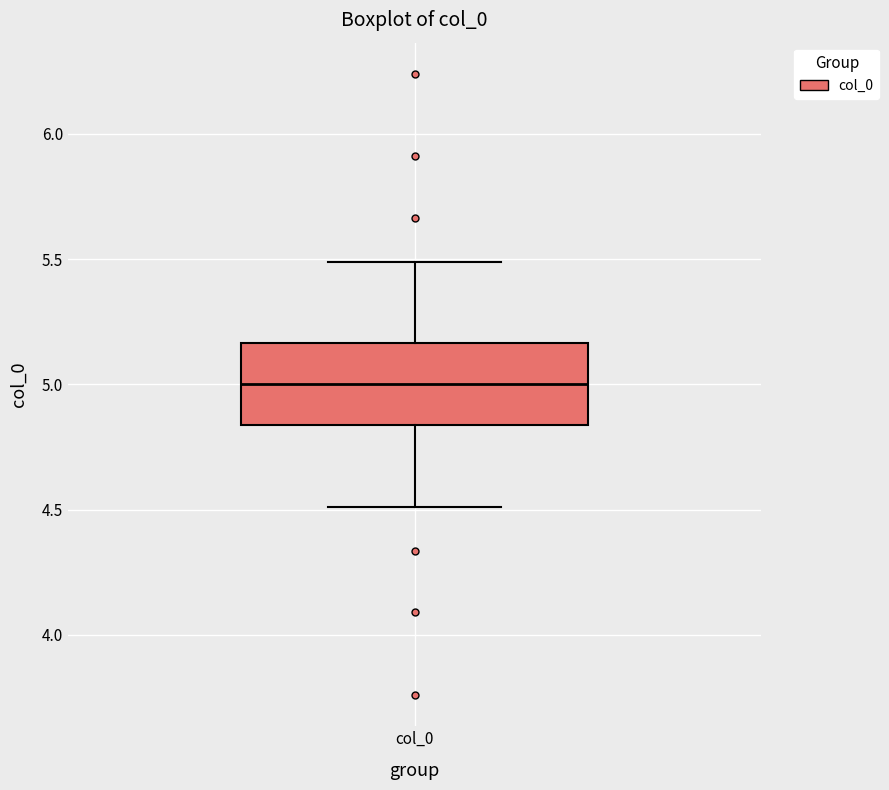

Where does the upper whisker of the box for col_0 end on the y-axis? The values are not printed on the chart, so give them approximately, as read against the axis.

5.50